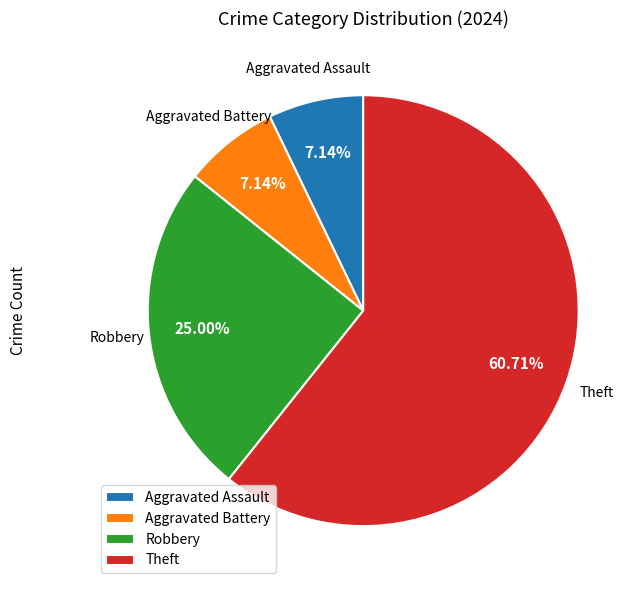

Between Robbery and Theft, which is larger?

Theft